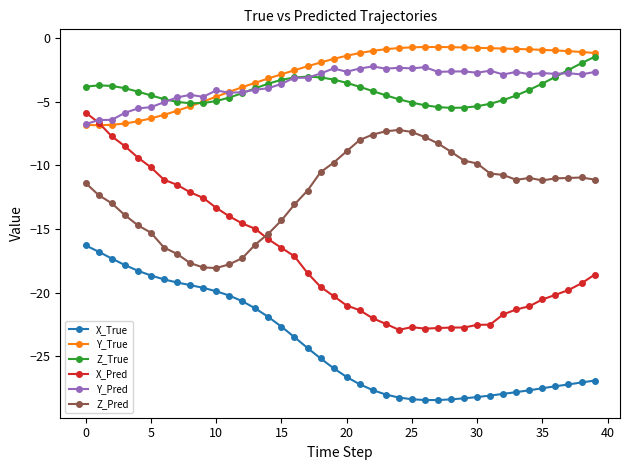

True or false: X_Pred and Z_True cross at least once.

False